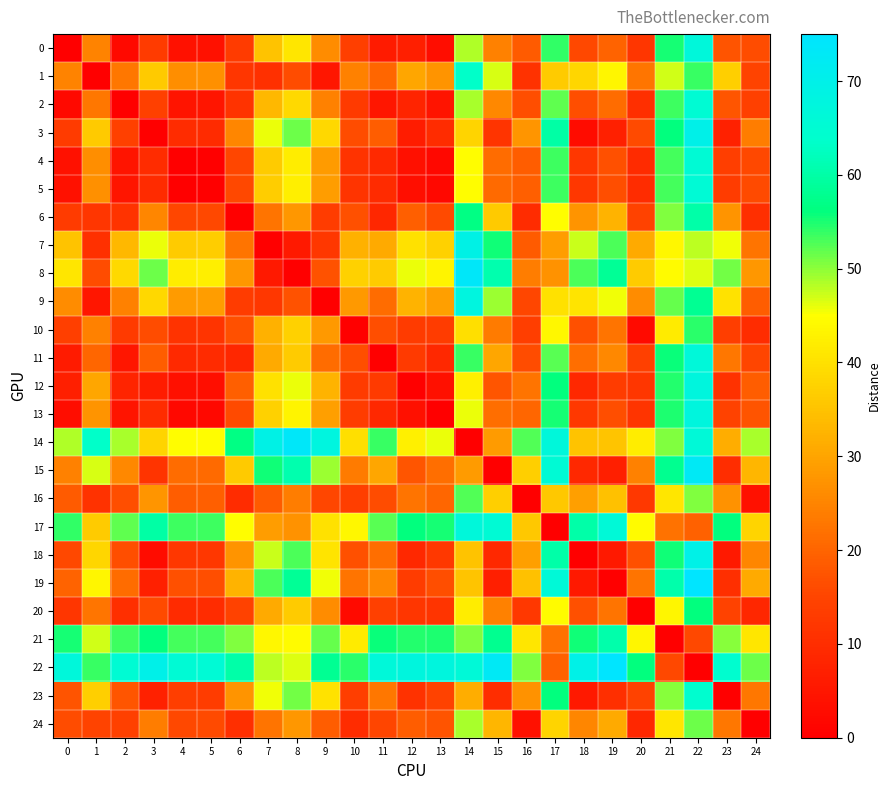

Reading left to right, list all the values displayed in this chart.

0: 0=0.0	1=24.9	2=2.1	3=12.9	4=3.8	5=4.0	6=13.2	7=35.1	8=40.8	9=26.4	10=14.0	11=5.9	12=6.8	13=3.1	14=48.6	15=24.6	16=18.6	17=54.0	18=15.6	19=19.7	20=11.7	21=55.1	22=67.1	23=17.3	24=16.1
1: 0=24.9	1=0.0	2=22.9	3=36.3	4=26.6	5=26.9	6=11.8	7=10.6	8=16.1	9=5.0	10=24.4	11=20.3	12=30.3	13=27.4	14=63.5	15=46.7	16=11.0	17=36.3	18=38.2	19=43.4	20=22.8	21=46.9	22=53.8	23=37.1	24=14.9
2: 0=2.1	1=22.9	2=0.0	3=14.2	4=4.4	5=4.7	6=11.3	7=33.1	8=38.8	9=24.6	10=12.8	11=5.0	12=8.0	13=4.5	14=48.8	15=25.7	16=16.5	17=52.0	18=16.7	19=21.1	20=10.4	21=53.5	22=65.2	23=17.9	24=14.1
3: 0=12.9	1=36.3	2=14.2	3=0.0	4=9.9	5=9.7	6=25.3	7=45.8	8=51.4	9=38.6	10=16.2	11=18.8	12=6.3	13=9.9	14=37.9	15=11.7	16=27.6	17=59.9	18=2.9	19=7.1	20=15.9	21=56.2	22=69.9	23=7.5	24=24.0
4: 0=3.8	1=26.6	2=4.4	3=9.9	4=0.0	5=0.3	6=15.4	7=36.5	8=42.1	9=28.7	10=11.4	11=9.4	12=3.7	13=2.0	14=44.8	15=21.3	16=18.9	17=53.4	18=12.3	19=16.9	20=9.6	21=53.0	22=65.5	23=13.5	24=15.8
5: 0=4.0	1=26.9	2=4.7	3=9.7	4=0.3	5=0.0	6=15.7	7=36.7	8=42.4	9=28.9	10=11.5	11=9.6	12=3.5	13=1.9	14=44.6	15=21.0	16=19.2	17=53.6	18=12.0	19=16.7	20=9.7	21=53.2	22=65.7	23=13.3	24=16.0
6: 0=13.2	1=11.8	2=11.3	3=25.3	4=15.4	5=15.7	6=0.0	7=22.3	8=27.9	9=13.3	10=16.9	11=8.6	12=19.1	13=15.9	14=56.6	15=36.3	16=9.7	17=44.7	18=27.5	19=32.3	20=14.5	21=50.6	22=60.2	23=27.4	24=10.5
7: 0=35.1	1=10.6	2=33.1	3=45.8	4=36.5	5=36.7	6=22.3	7=0.0	8=5.7	9=12.2	10=32.1	11=30.9	12=40.1	13=37.5	14=69.2	15=55.5	16=18.5	17=28.9	18=47.5	19=52.9	20=31.0	21=43.8	22=47.8	23=45.6	24=22.5
8: 0=40.8	1=16.1	2=38.8	3=51.4	4=42.1	5=42.4	6=27.9	7=5.7	8=0.0	9=17.1	10=37.4	11=36.5	12=45.7	13=43.1	14=73.6	15=60.9	16=23.9	17=27.0	18=53.0	19=58.4	20=36.4	21=44.3	22=46.5	23=51.0	24=27.9
9: 0=26.4	1=5.0	2=24.6	3=38.6	4=28.7	5=28.9	6=13.3	7=12.2	8=17.1	9=0.0	10=28.1	11=21.1	12=32.4	13=29.1	14=67.7	15=49.4	16=15.4	17=40.0	18=40.7	19=45.6	20=26.2	21=51.7	22=58.1	23=40.2	24=19.0
10: 0=14.0	1=24.4	2=12.8	3=16.2	4=11.4	5=11.5	6=16.9	7=32.1	8=37.4	9=28.1	10=0.0	11=16.7	12=13.1	13=13.4	14=39.8	15=23.7	16=13.7	17=43.7	18=16.8	19=22.5	20=2.6	21=41.7	22=54.5	23=13.7	24=9.7
11: 0=5.9	1=20.3	2=5.0	3=18.8	4=9.4	5=9.6	6=8.6	7=30.9	8=36.5	9=21.1	10=16.7	11=0.0	12=12.6	13=9.0	14=53.8	15=30.4	16=16.4	17=52.2	18=21.4	19=25.5	20=14.1	21=55.7	22=66.6	23=22.9	24=15.2
12: 0=6.8	1=30.3	2=8.0	3=6.3	4=3.7	5=3.5	6=19.1	7=40.1	8=45.7	9=32.4	10=13.1	11=12.6	12=0.0	13=3.7	14=42.5	15=17.8	16=22.3	17=56.2	18=8.8	19=13.2	20=11.8	21=54.6	22=67.5	23=11.1	24=19.0
13: 0=3.1	1=27.4	2=4.5	3=9.9	4=2.0	5=1.9	6=15.9	7=37.5	8=43.1	9=29.1	10=13.4	11=9.0	12=3.7	13=0.0	14=45.9	15=21.5	16=20.3	17=55.1	18=12.5	19=16.6	20=11.5	21=55.0	22=67.4	23=14.5	24=17.4
14: 0=48.6	1=63.5	2=48.8	3=37.9	4=44.8	5=44.6	6=56.6	7=69.2	8=73.6	9=67.7	10=39.8	11=53.8	12=42.5	13=45.9	14=0.0	15=28.5	16=52.5	17=67.1	18=35.1	19=35.3	20=42.1	21=50.6	22=66.1	23=31.5	24=48.7
15: 0=24.6	1=46.7	2=25.7	3=11.7	4=21.3	5=21.0	6=36.3	7=55.5	8=60.9	9=49.4	10=23.7	11=30.4	12=17.8	13=21.5	14=28.5	15=0.0	16=37.0	17=65.6	18=9.0	19=6.8	20=24.5	21=57.8	22=72.7	23=10.0	24=33.0
16: 0=18.6	1=11.0	2=16.5	3=27.6	4=18.9	5=19.2	6=9.7	7=18.5	8=23.9	9=15.4	10=13.7	11=16.4	12=22.3	13=20.3	14=52.5	15=37.0	16=0.0	17=35.9	18=29.1	19=34.6	20=12.5	21=40.9	22=50.6	23=27.1	24=4.0
17: 0=54.0	1=36.3	2=52.0	3=59.9	4=53.4	5=53.6	6=44.7	7=28.9	8=27.0	9=40.0	10=43.7	11=52.2	12=56.2	13=55.1	14=67.1	15=65.6	16=35.9	17=0.0	18=60.3	19=66.0	20=44.4	21=22.2	22=19.6	23=56.1	24=37.9
18: 0=15.6	1=38.2	2=16.7	3=2.9	4=12.3	5=12.0	6=27.5	7=47.5	8=53.0	9=40.7	10=16.8	11=21.4	12=8.8	13=12.5	14=35.1	15=9.0	16=29.1	17=60.3	18=0.0	19=5.7	20=16.9	21=55.5	22=69.5	23=5.6	24=25.3
19: 0=19.7	1=43.4	2=21.1	3=7.1	4=16.9	5=16.7	6=32.3	7=52.9	8=58.4	9=45.6	10=22.5	11=25.5	12=13.2	13=16.6	14=35.3	15=6.8	16=34.6	17=66.0	18=5.7	19=0.0	20=22.6	21=60.5	22=74.8	23=10.3	24=30.9
20: 0=11.7	1=22.8	2=10.4	3=15.9	4=9.6	5=9.7	6=14.5	7=31.0	8=36.4	9=26.2	10=2.6	11=14.1	12=11.8	13=11.5	14=42.1	15=24.5	16=12.5	17=44.4	18=16.9	19=22.6	20=0.0	21=43.5	22=56.0	23=14.6	24=8.5
21: 0=55.1	1=46.9	2=53.5	3=56.2	4=53.0	5=53.2	6=50.6	7=43.8	8=44.3	9=51.7	10=41.7	11=55.7	12=54.6	13=55.0	14=50.6	15=57.8	16=40.9	17=22.2	18=55.5	19=60.5	20=43.5	21=0.0	22=15.6	23=50.1	24=40.8
22: 0=67.1	1=53.8	2=65.2	3=69.9	4=65.5	5=65.7	6=60.2	7=47.8	8=46.5	9=58.1	10=54.5	11=66.6	12=67.5	13=67.4	14=66.1	15=72.7	16=50.6	17=19.6	18=69.5	19=74.8	20=56.0	21=15.6	22=0.0	23=64.5	24=51.5
23: 0=17.3	1=37.1	2=17.9	3=7.5	4=13.5	5=13.3	6=27.4	7=45.6	8=51.0	9=40.2	10=13.7	11=22.9	12=11.1	13=14.5	14=31.5	15=10.0	16=27.1	17=56.1	18=5.6	19=10.3	20=14.6	21=50.1	22=64.5	23=0.0	24=23.1
24: 0=16.1	1=14.9	2=14.1	3=24.0	4=15.8	5=16.0	6=10.5	7=22.5	8=27.9	9=19.0	10=9.7	11=15.2	12=19.0	13=17.4	14=48.7	15=33.0	16=4.0	17=37.9	18=25.3	19=30.9	20=8.5	21=40.8	22=51.5	23=23.1	24=0.0